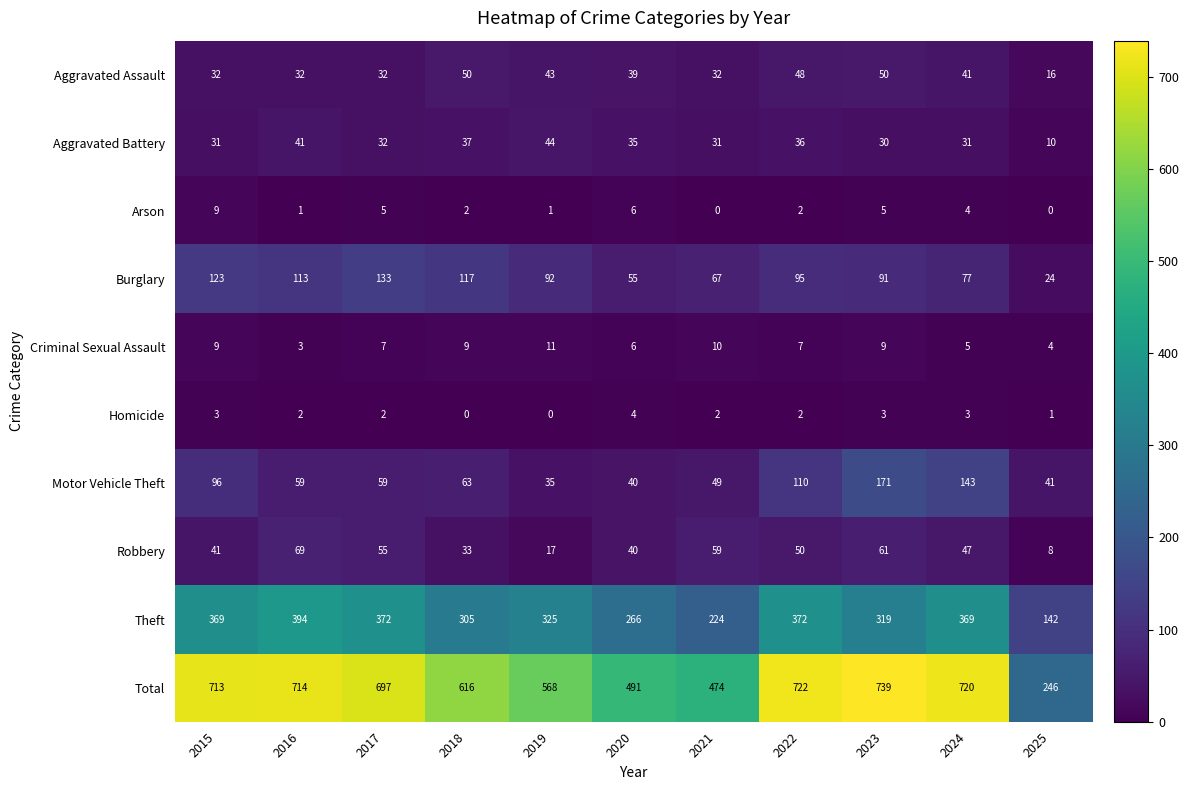

Which label corresponds to the largest value in the chart?

2023